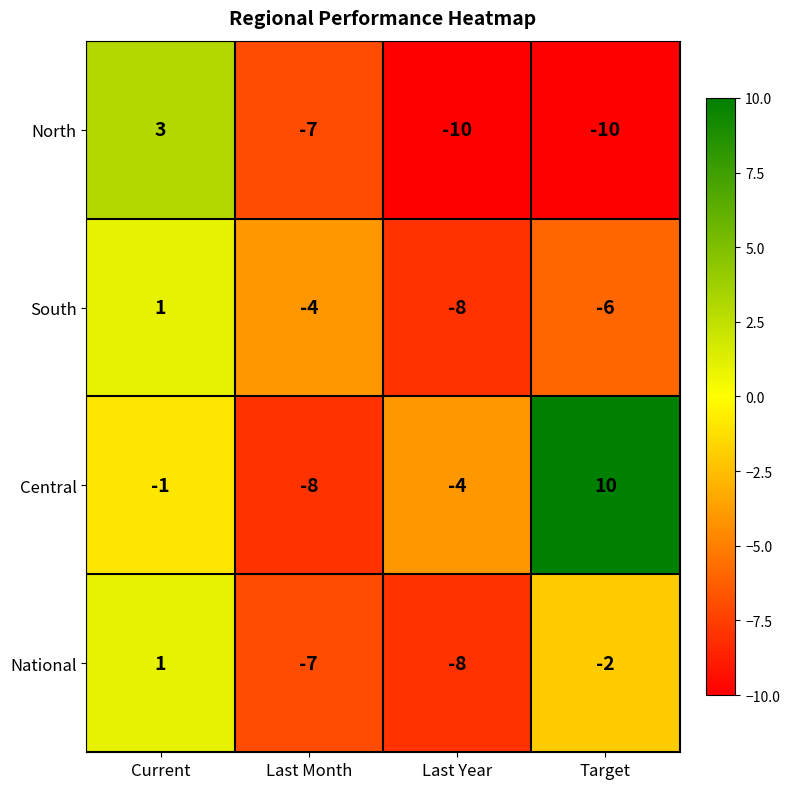

How many data points in North are less than -7?

2